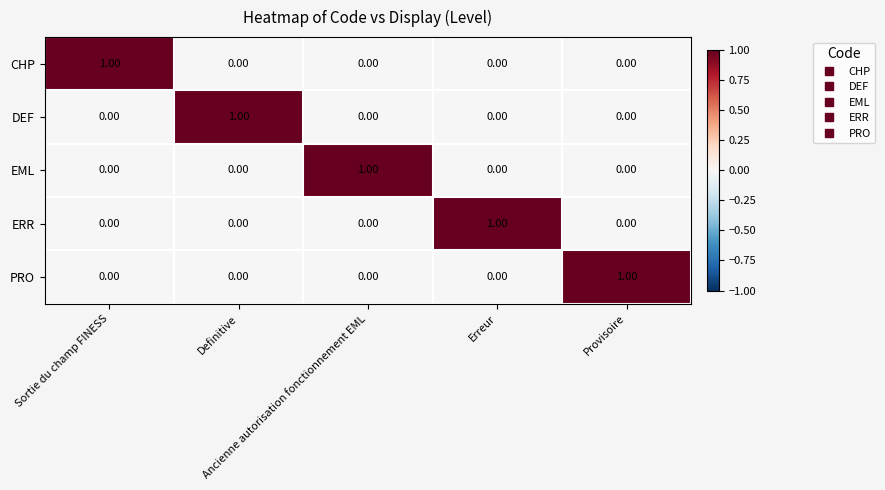

Count the number of data series in this chart.

5